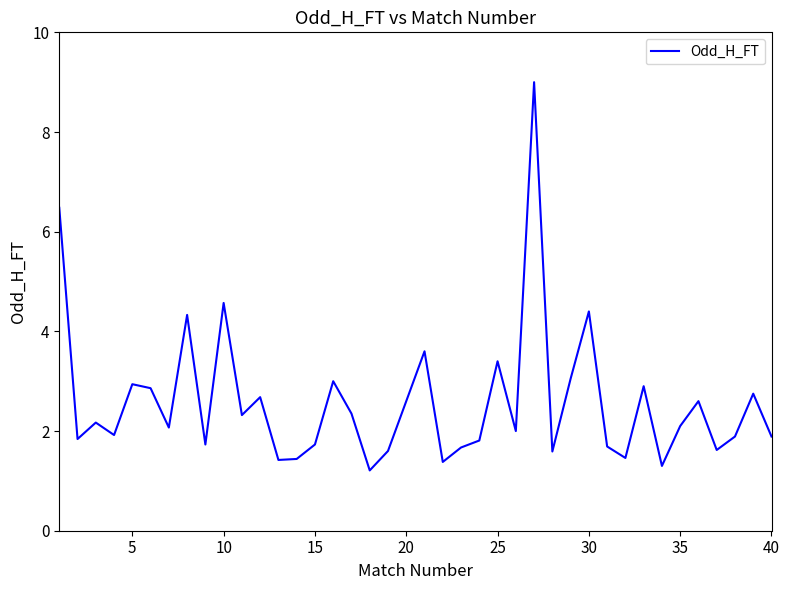

What is the smallest value displayed?

1.2